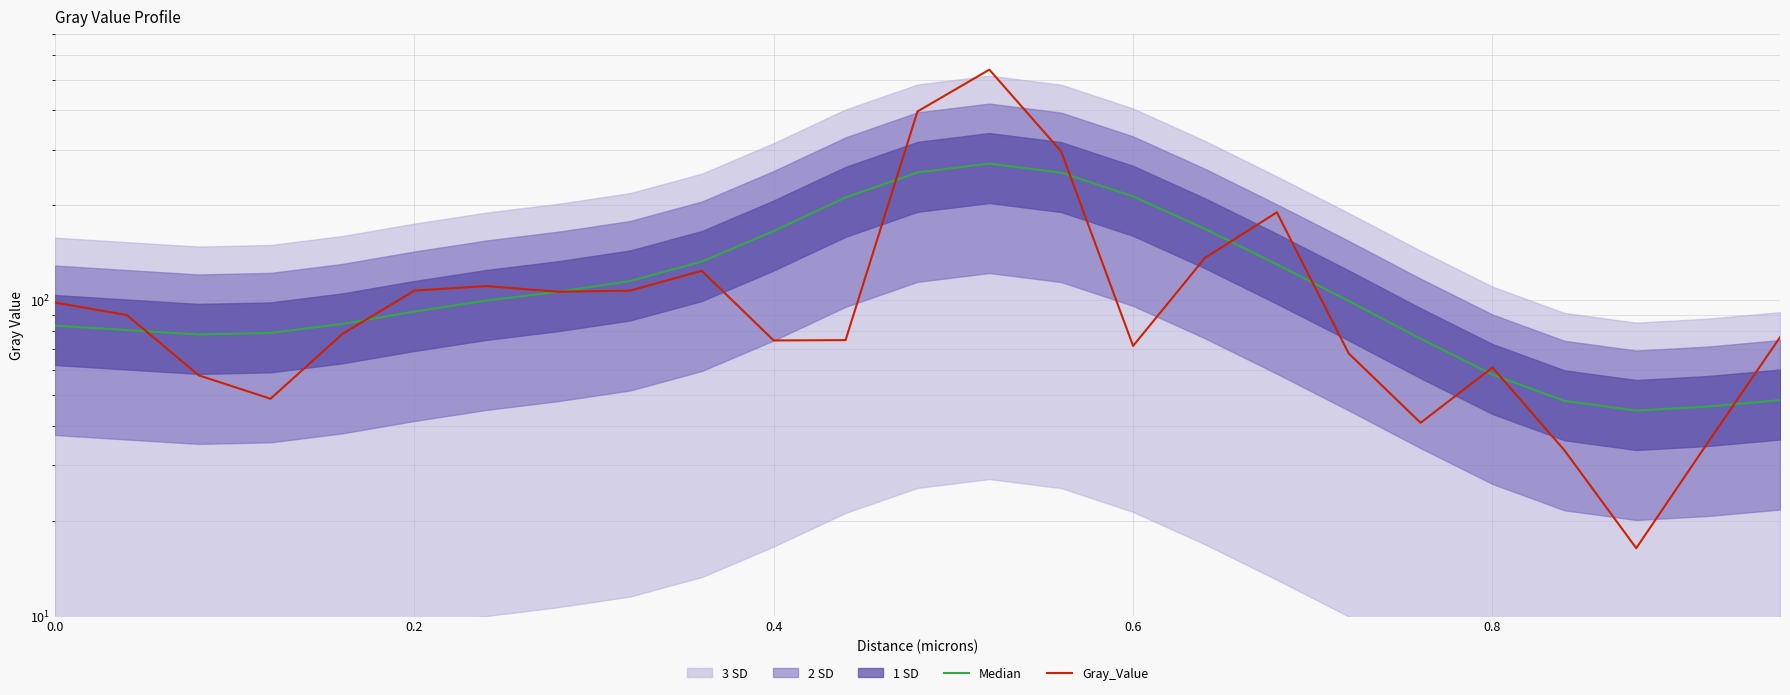

How many values in the Gray_Value series are below 78?

12